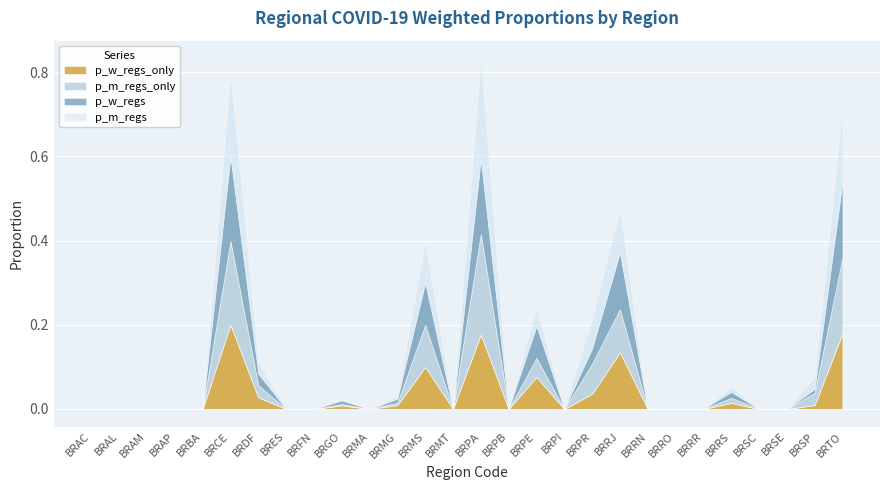

Which series has the widest spread of values?

p_m_regs_only